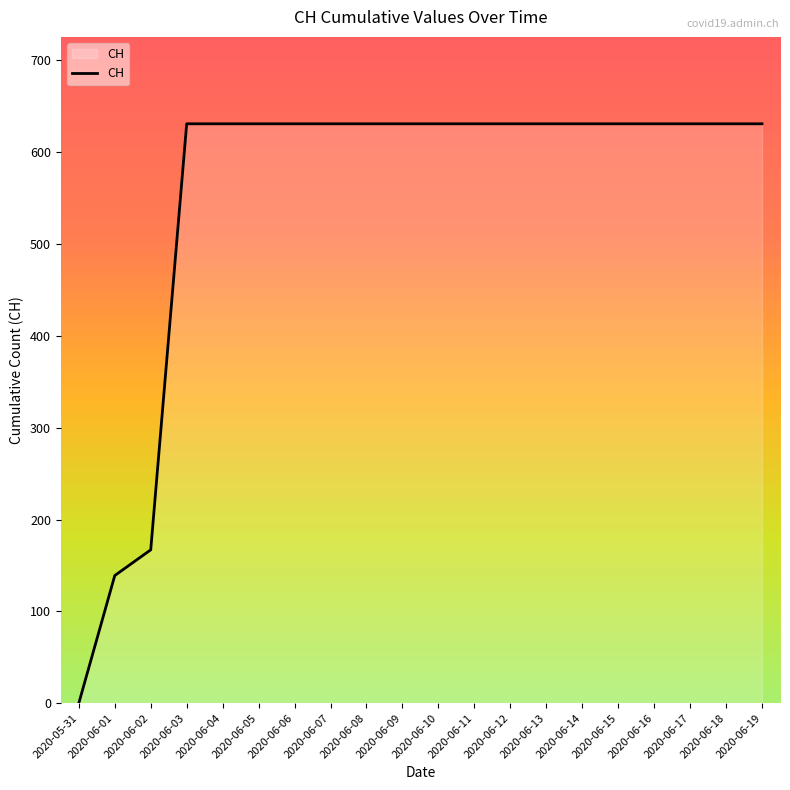

What is the change in value from 2020-06-02 to 2020-06-17?

+464